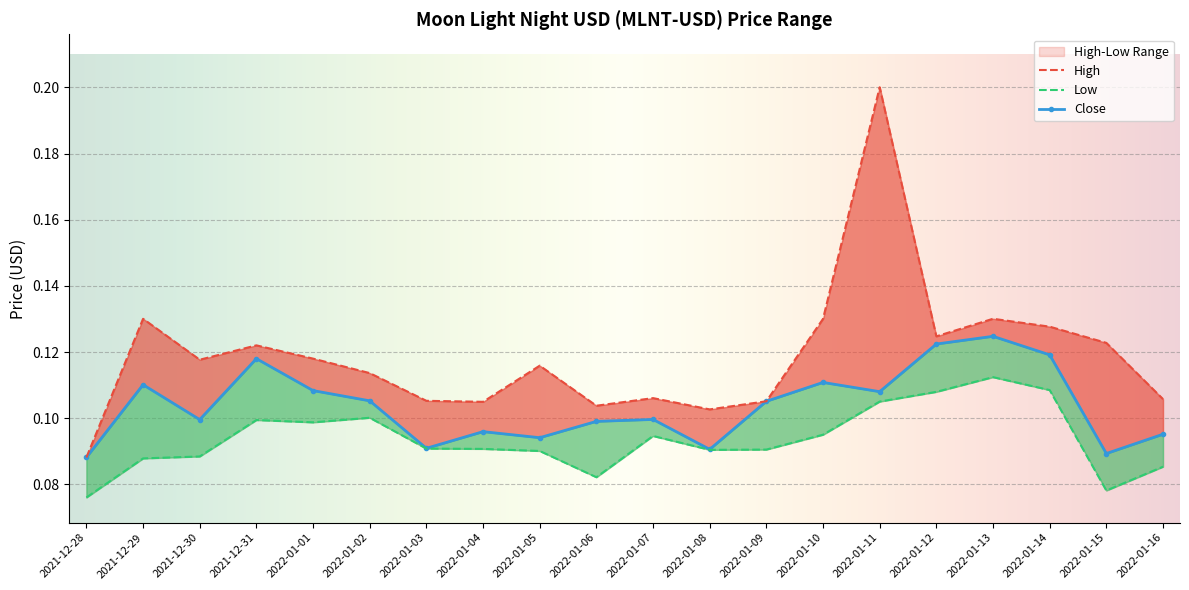

List the series in order of their overall mean, highest first.

High, Close, Low